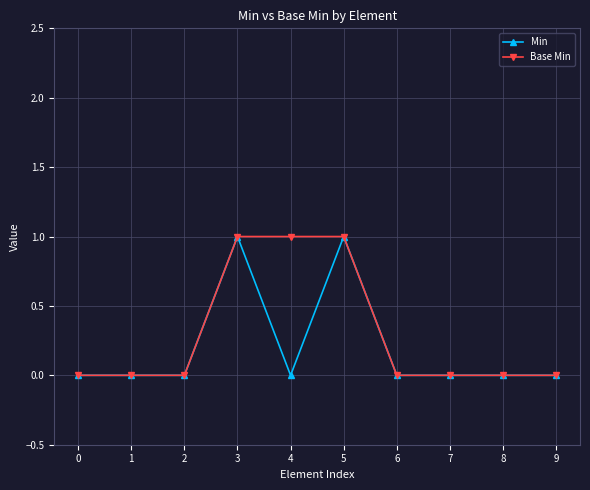

The Base Min series shows -1 at 2. True or false?

False